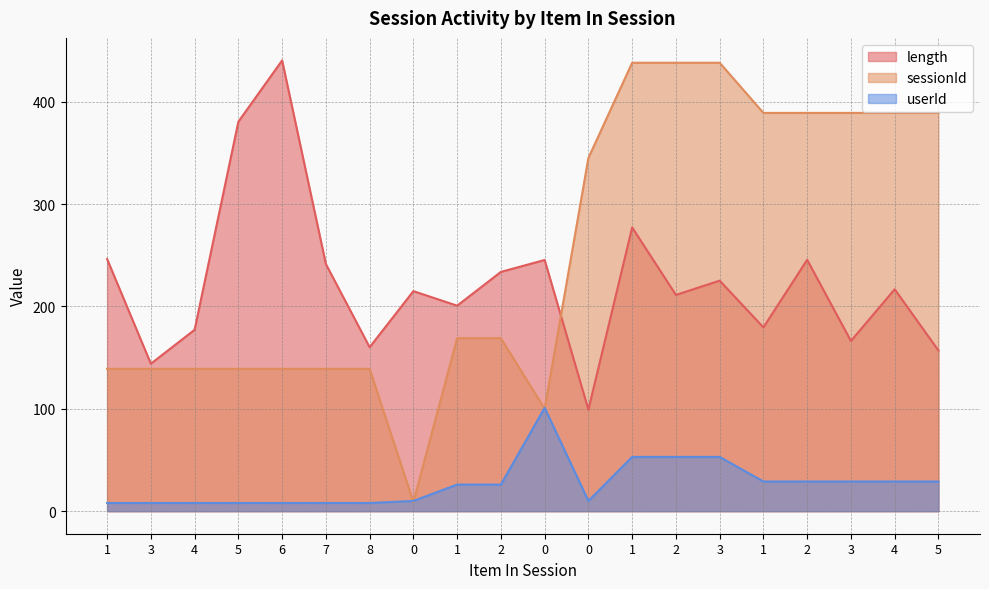

What is the difference between the maximum and minimum values in the length series?

341.1